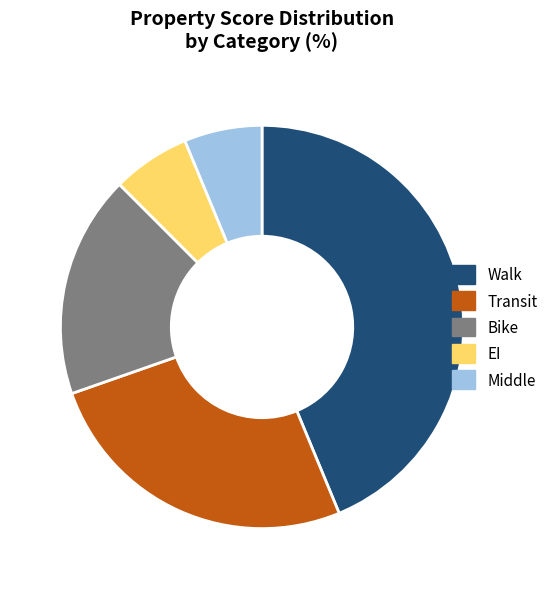

Which slice is the largest?

Walk